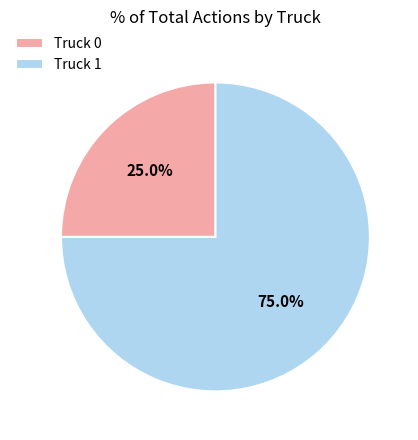

Is it true that Truck 1 is 69% of the pie?

False